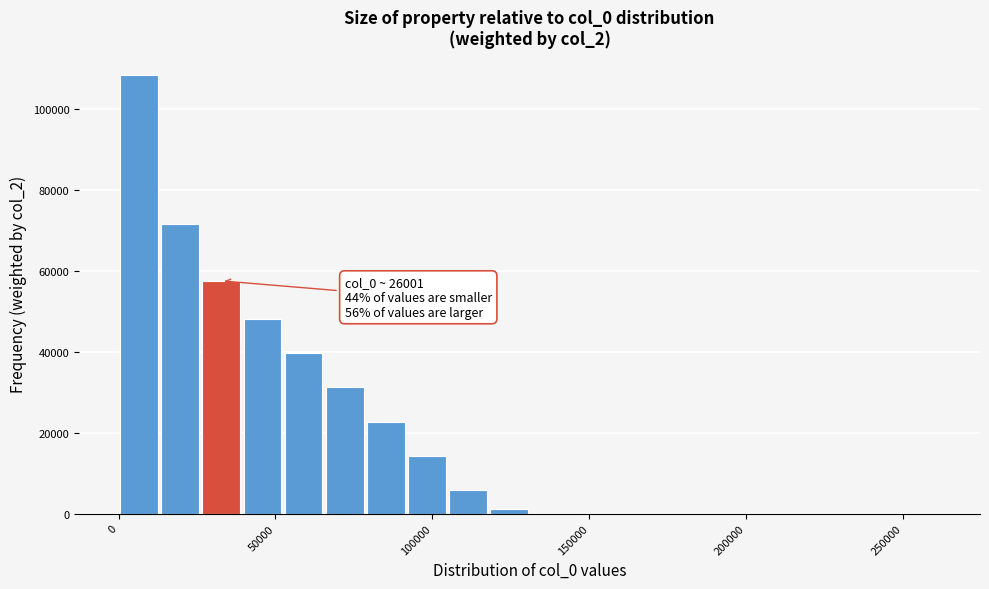

Read against the x-axis, roughly where is the centre of the tallest bar?

5000